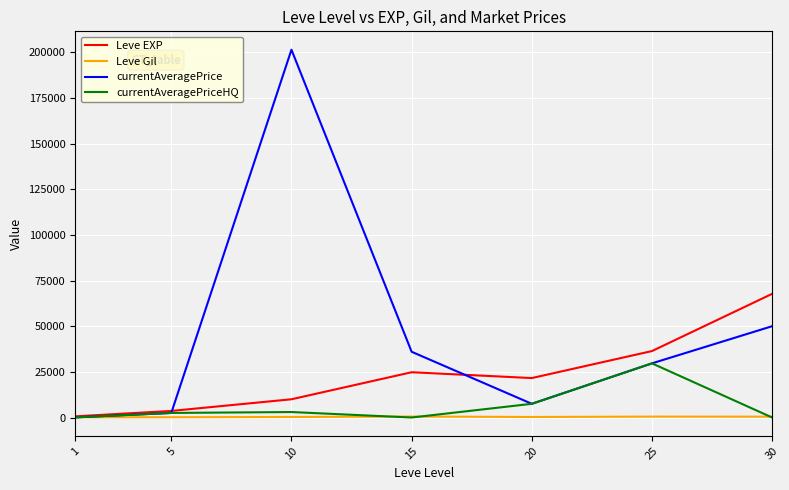

At which category does the chart reach its peak across all series?

10